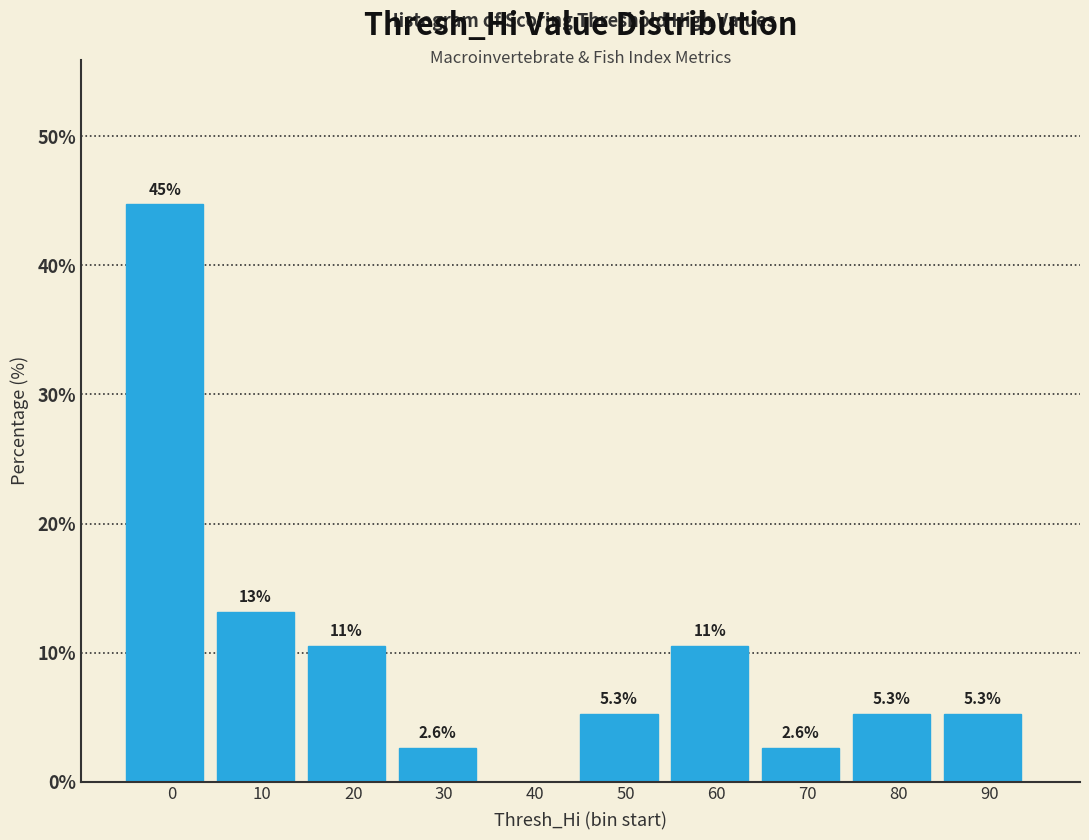

Reading left to right, transcribe all the data shown in this chart.

0=44.7	10=13.2	20=10.5	30=2.6	40=0.0	50=5.3	60=10.5	70=2.6	80=5.3	90=5.3